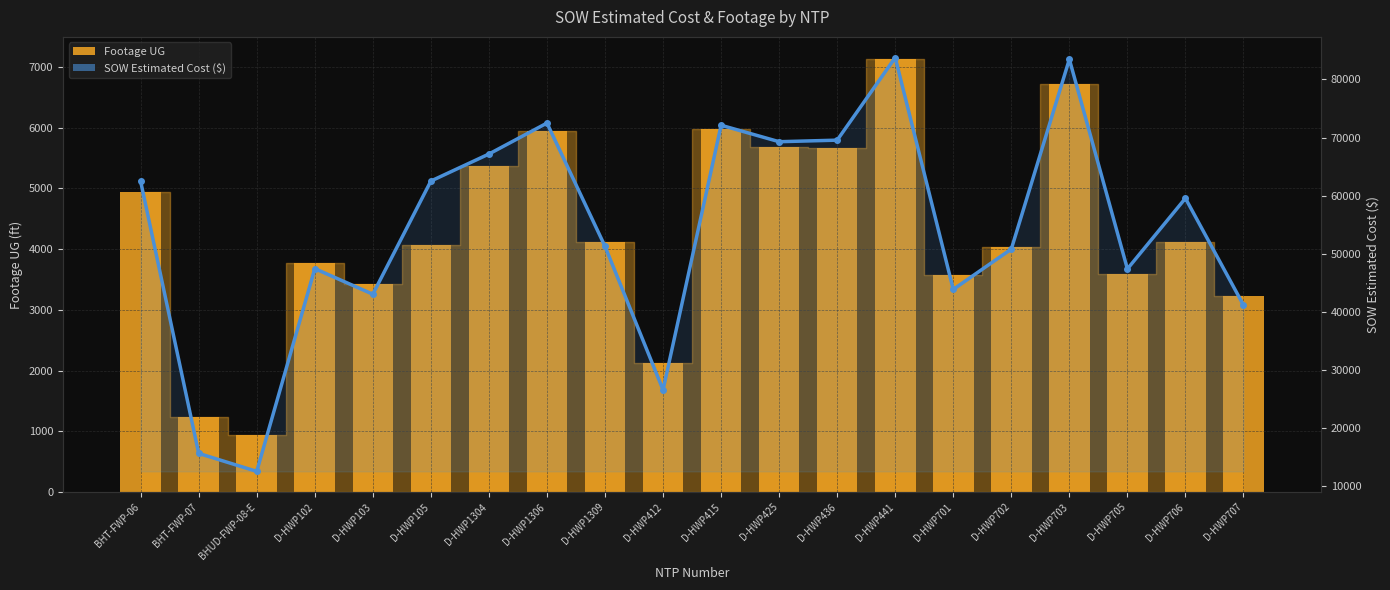

Where is SOW Estimated Cost ($) nearest to the value 48177?

D-HWP102